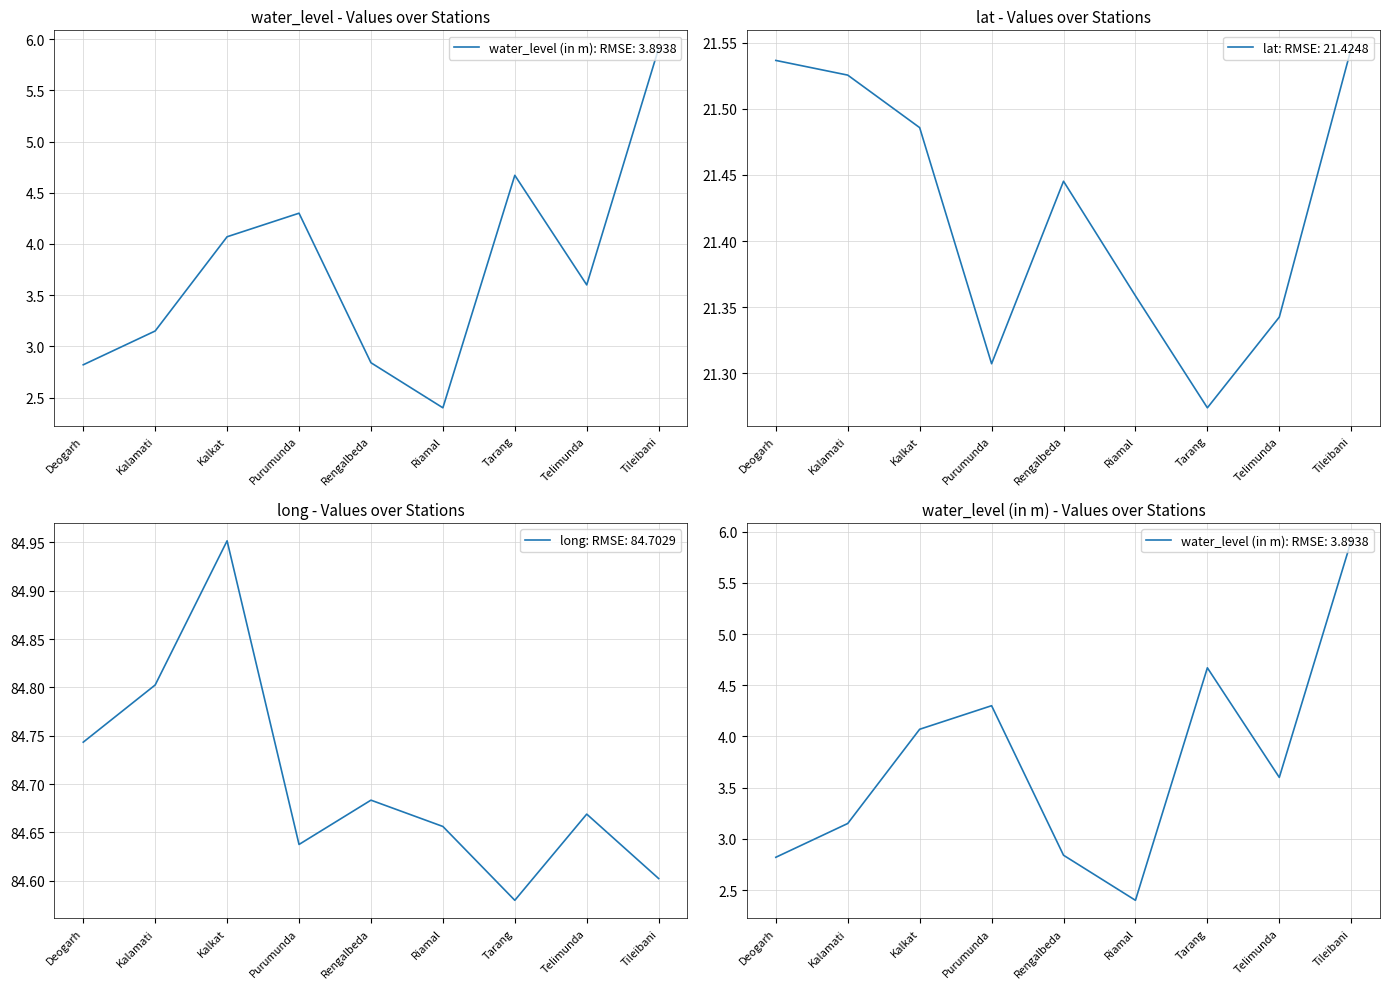

What is the value of the long point at the 5th from the left?

84.7